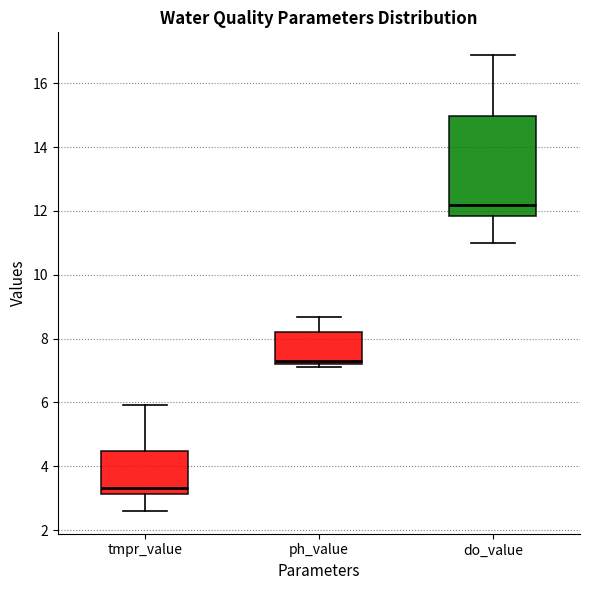

Reading left to right, transcribe this box plot: for each box, give where its median line is, the range the box spans, and where its two whiskers end, as read against the y-axis. The values are not printed on the chart, so give them approximately, as read against the axis.

tmpr_value: median 3.4, box 3.2 to 4.4, whiskers 2.6 to 6.0
ph_value: median 7.4, box 7.2 to 8.2, whiskers 7.2 (just below the box's lower edge) to 8.6
do_value: median 12.2, box 11.8 to 15.0, whiskers 11.0 to 16.8